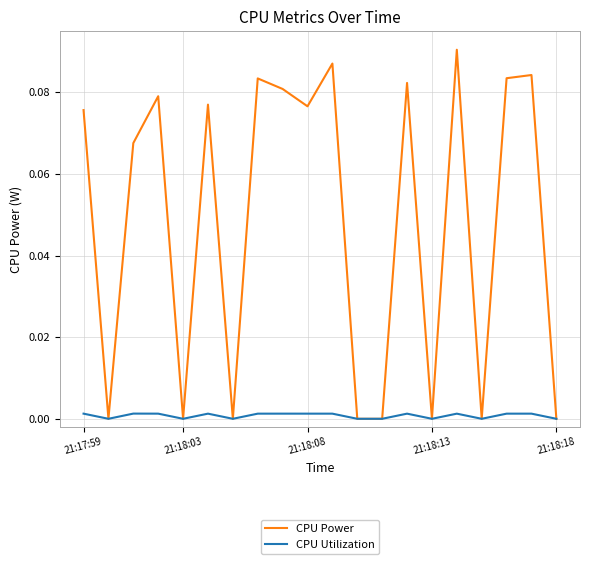

List the series in order of their peak value, lowest first.

CPU Utilization, CPU Power